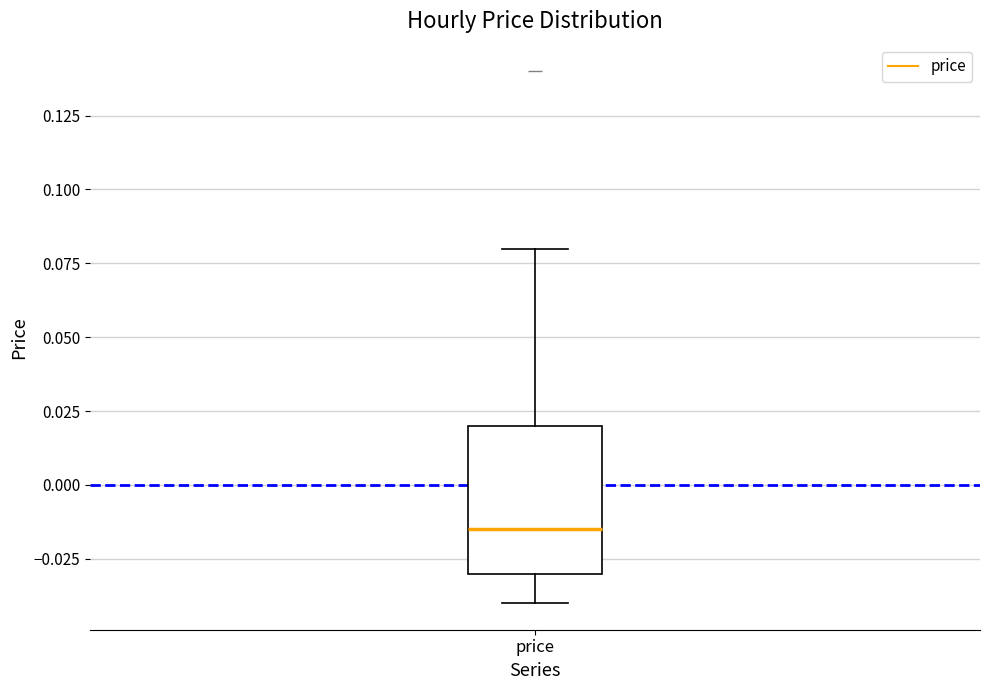

Read this box plot against the y-axis: the position of the median line, the range covered by the box, and the ends of both whiskers. The values are not printed on the chart, so give them approximately, as read against the axis.

median -0.015, box -0.030 to 0.020, whiskers -0.040 to 0.080